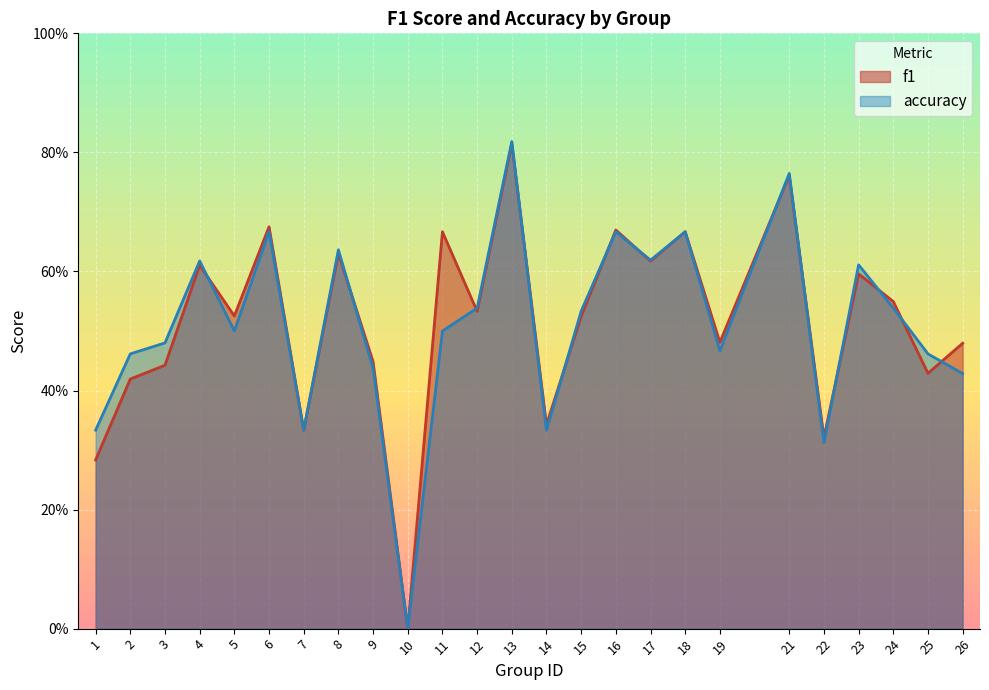

Is the value of f1 at 22 greater than the value of accuracy at 7?

No